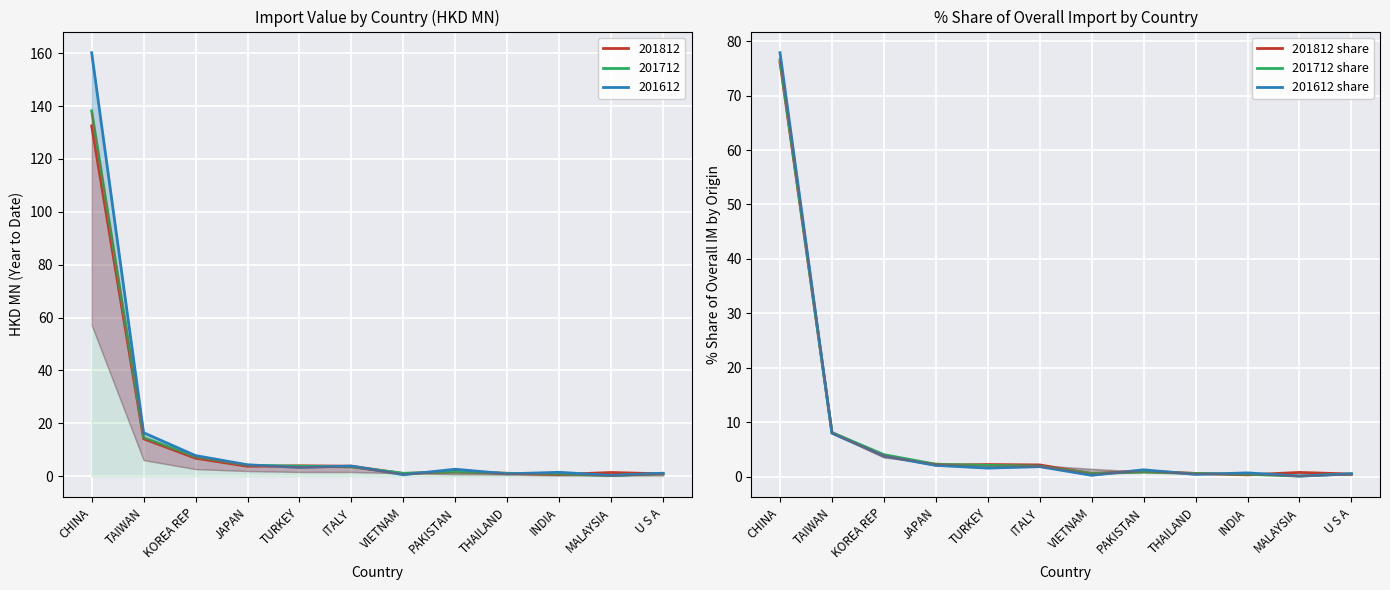

What value does the 201812 share series have at TAIWAN?

8.1